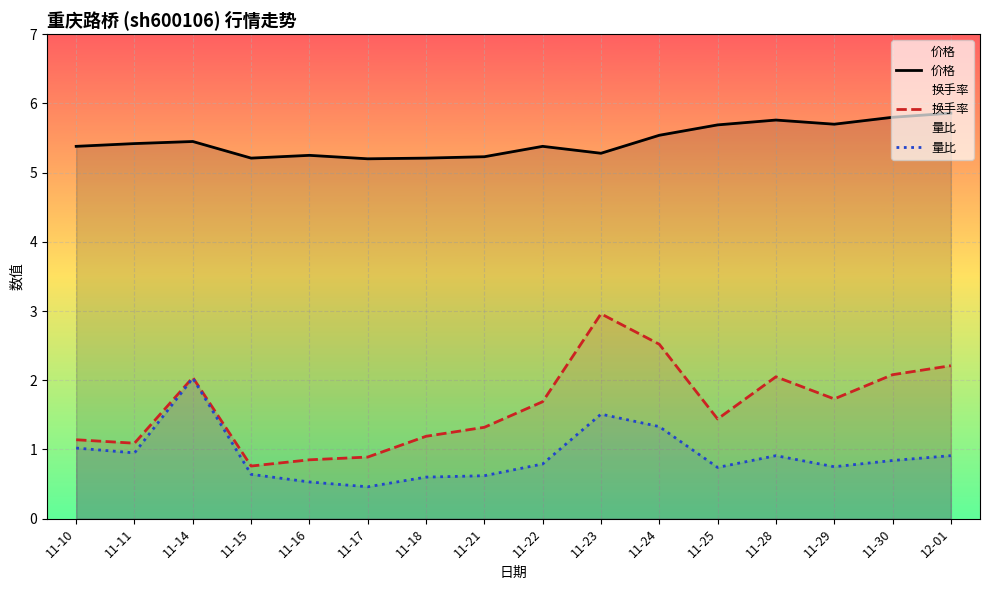

True or false: 价格 and 换手率 cross at least once.

False